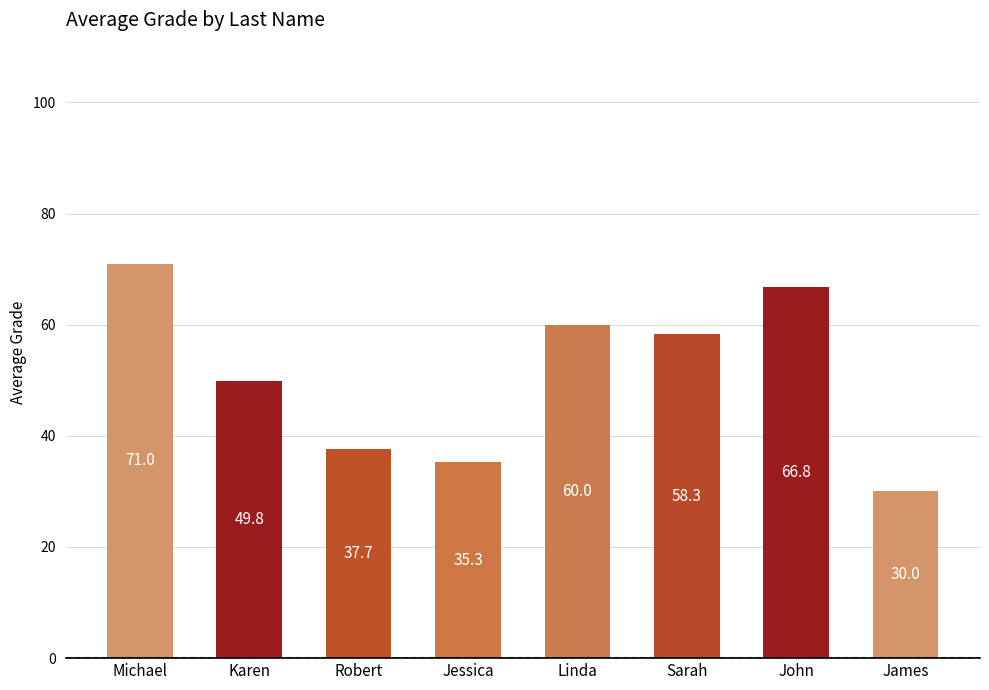

True or false: the data shows 71.0 at Michael.

True